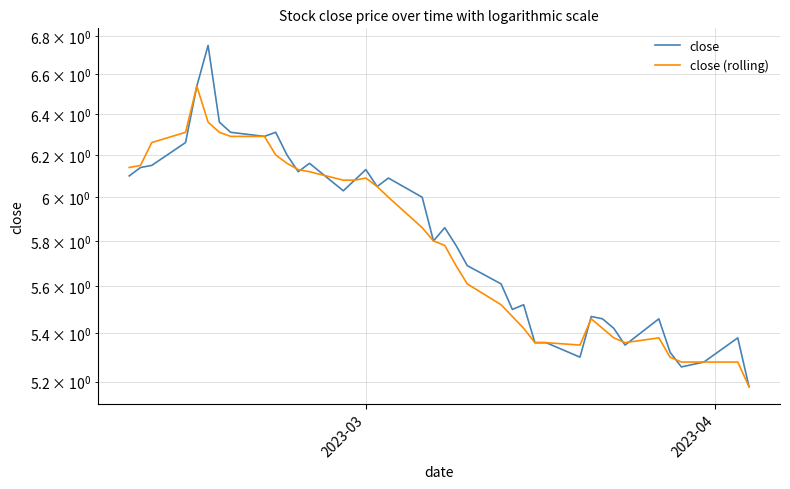

Which series has the widest spread of values?

close